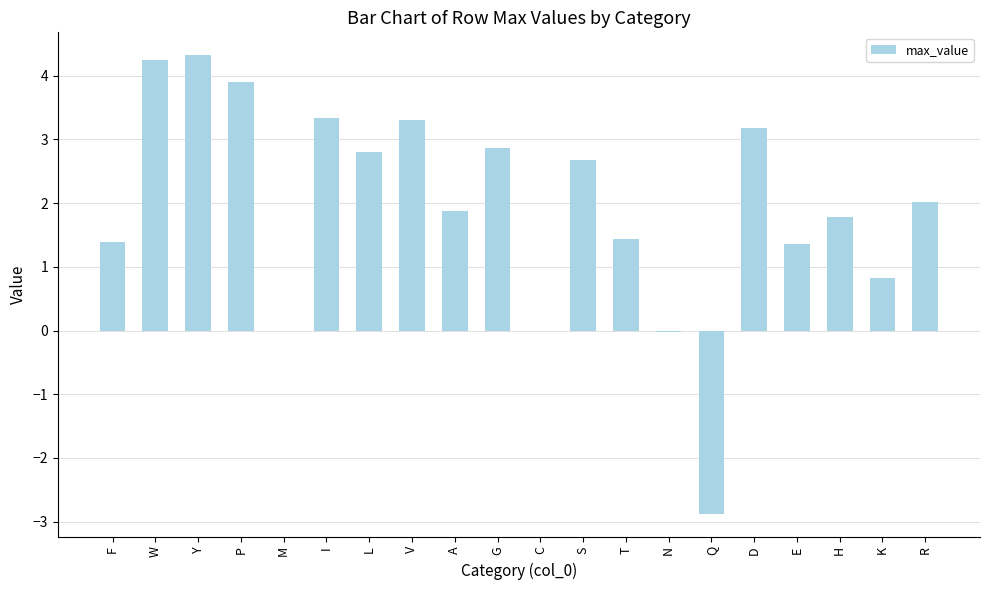

What is the sum of all values?

38.5